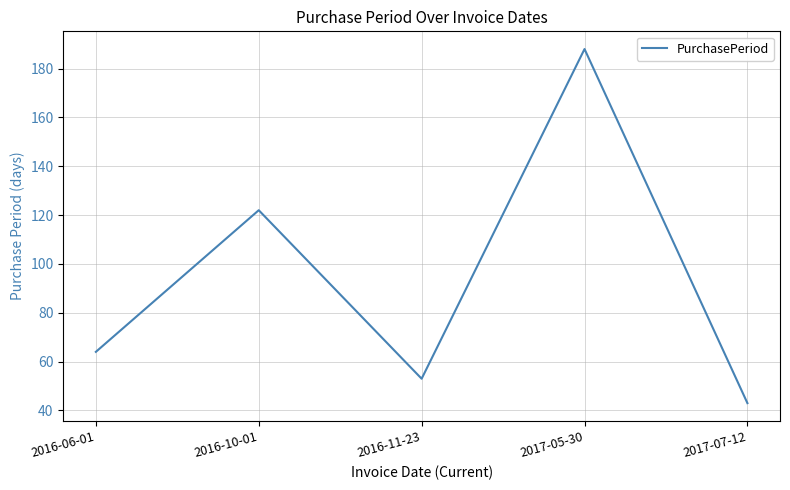

What is the change in value from 2016-10-01 to 2017-07-12?

-79